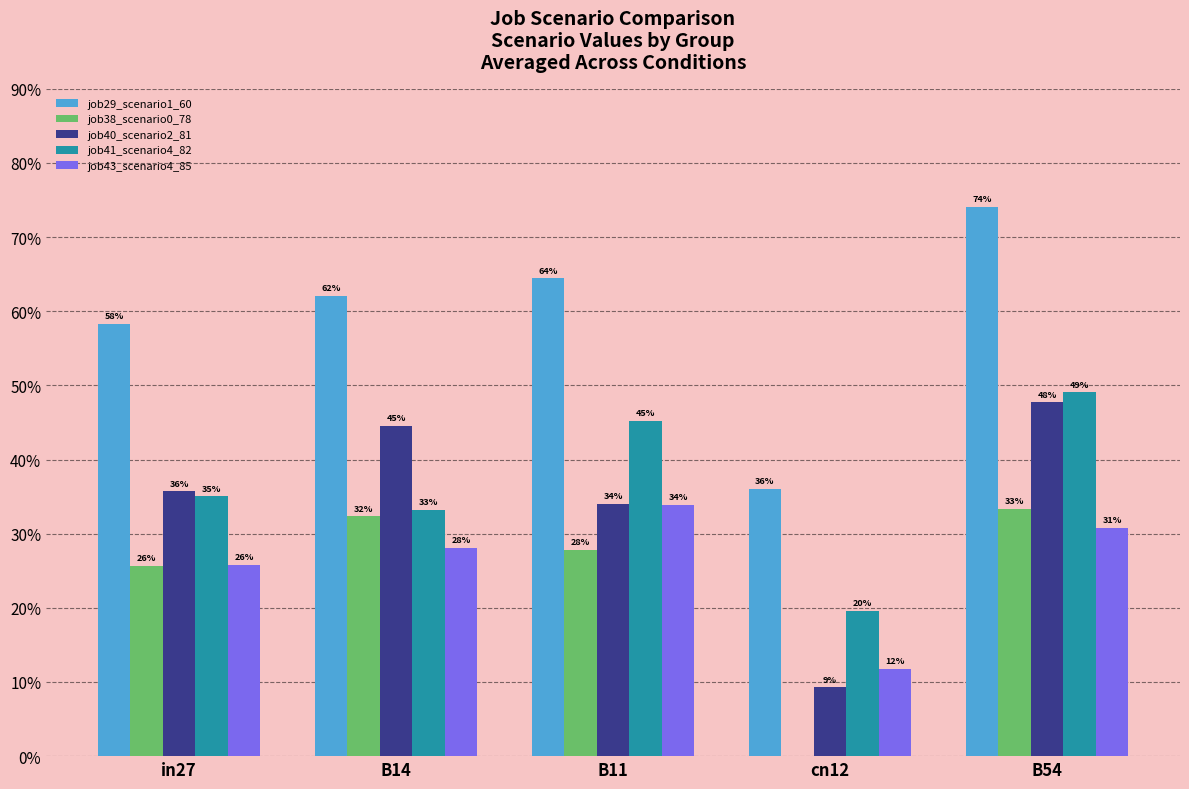

Reading left to right, list all the values displayed in this chart.

job29_scenario1_60: in27=0.6	B14=0.6	B11=0.6	cn12=0.4	B54=0.7
job38_scenario0_78: in27=0.3	B14=0.3	B11=0.3	cn12=0.0	B54=0.3
job40_scenario2_81: in27=0.4	B14=0.4	B11=0.3	cn12=0.1	B54=0.5
job41_scenario4_82: in27=0.4	B14=0.3	B11=0.5	cn12=0.2	B54=0.5
job43_scenario4_85: in27=0.3	B14=0.3	B11=0.3	cn12=0.1	B54=0.3